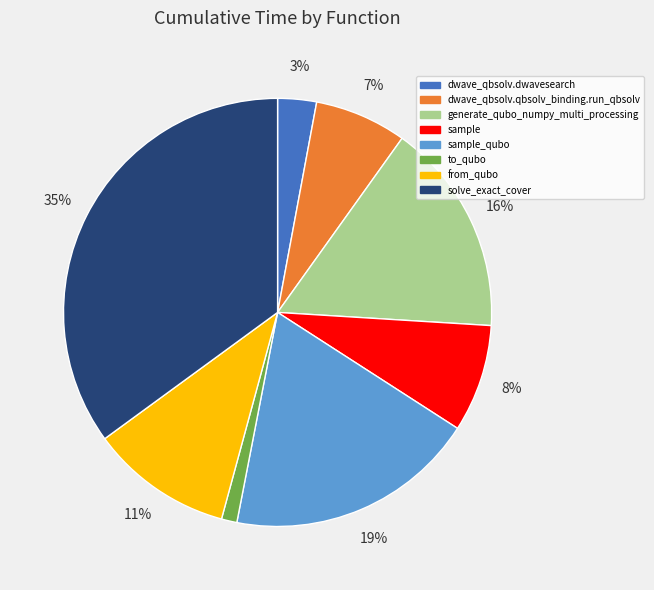

Which slice is the largest?

solve_exact_cover